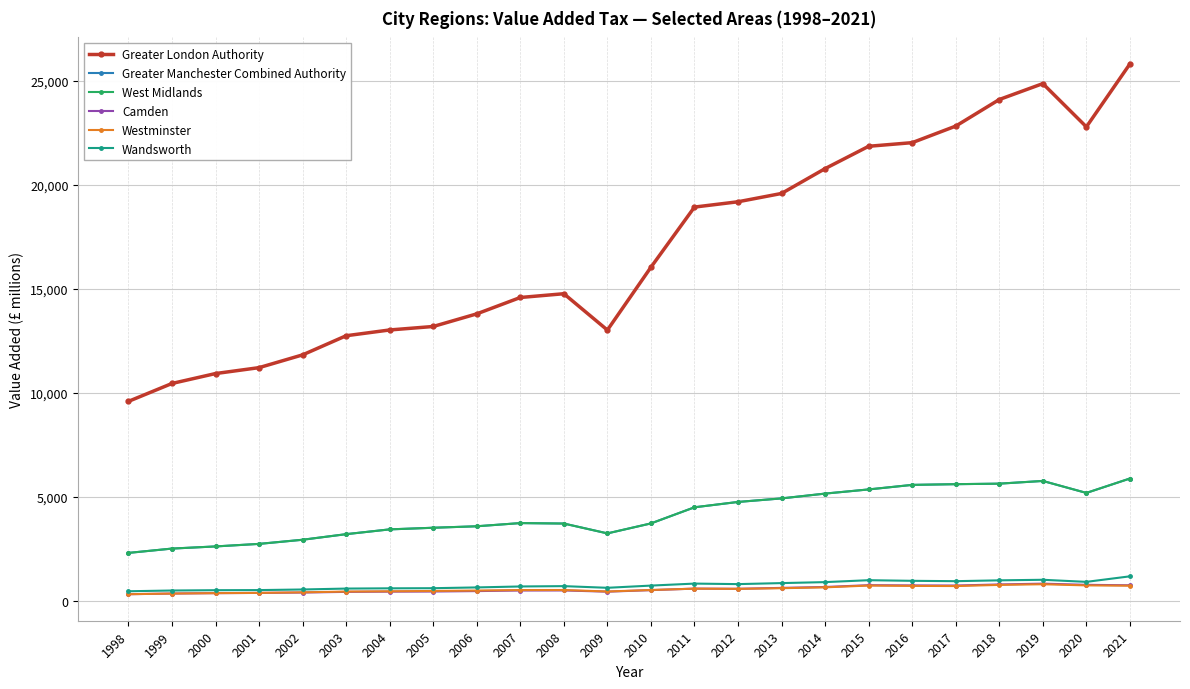

What is the maximum value shown in the chart?

25798